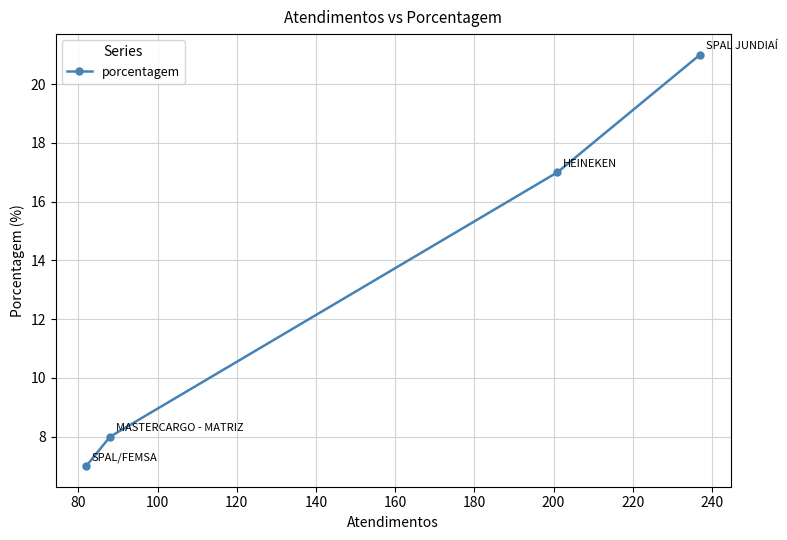

What is the value of the 3rd point from the left?

17